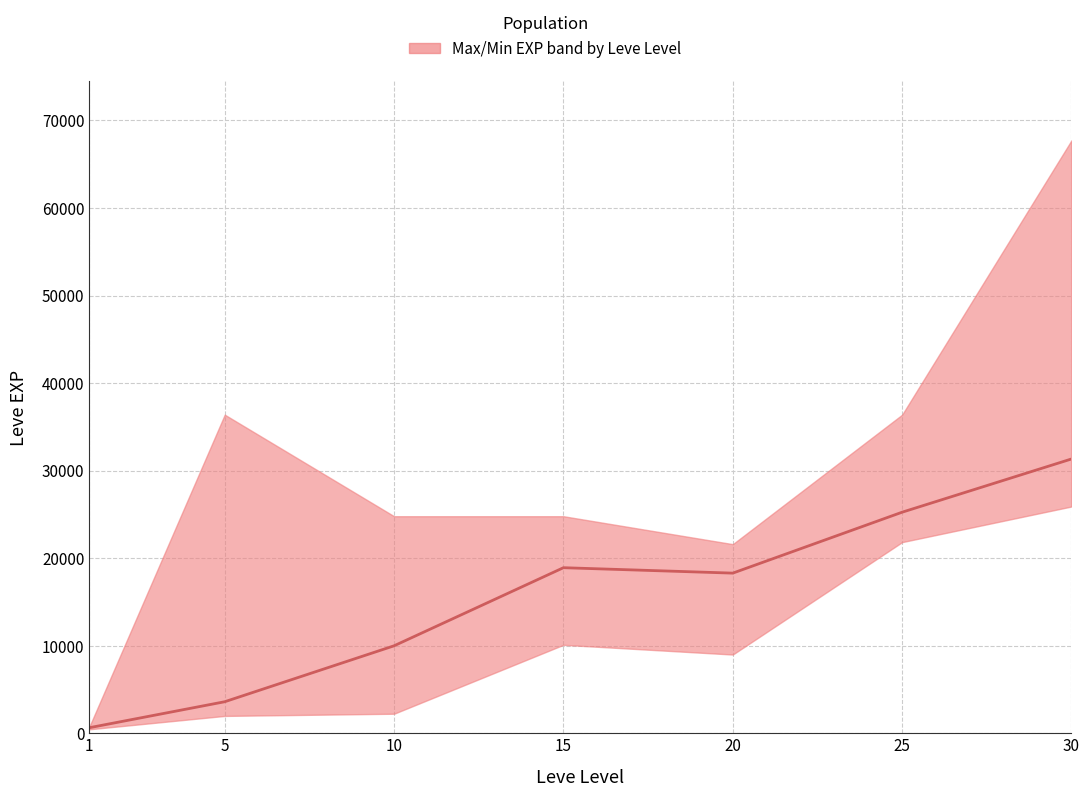

How many values are below 18290?

3